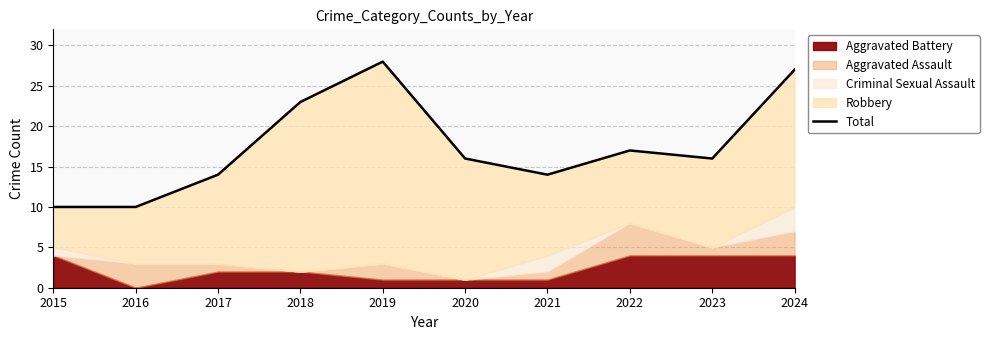

What is the sum of the values at 2018 and 2015?

33